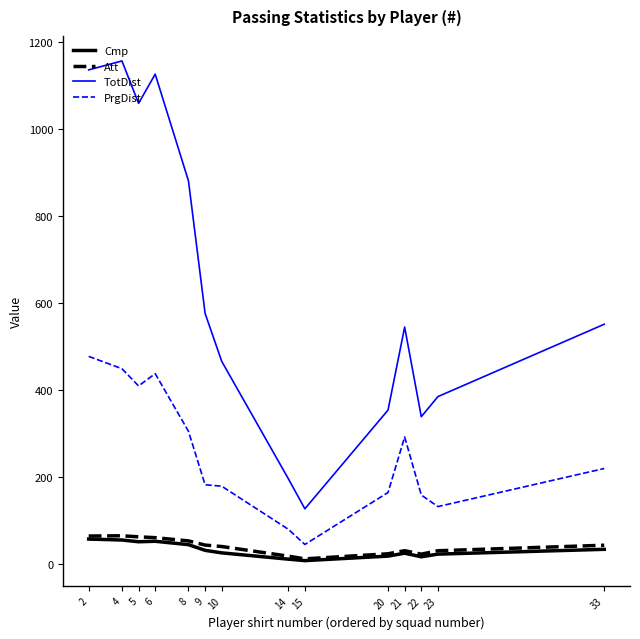

Is this an area chart (filled region under the line)?

No